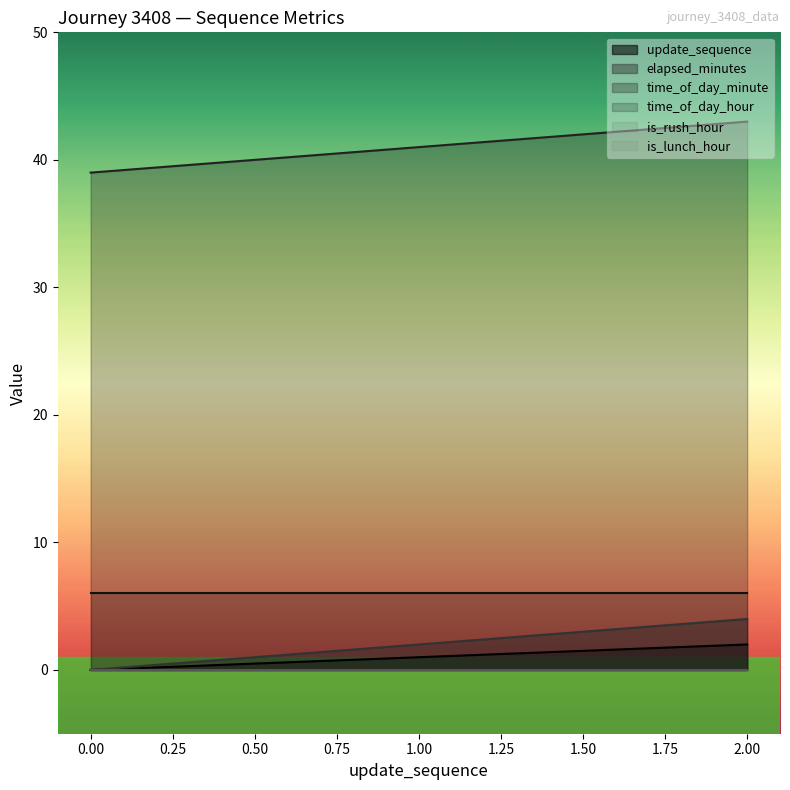

How many update_sequence values are between 0 and 2?

3